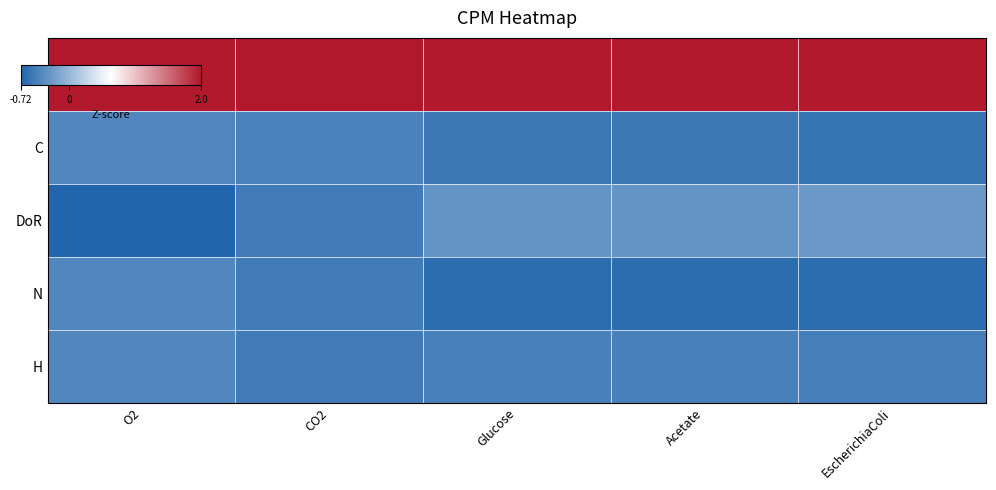

At how many categories does at least one series exceed 0?

5